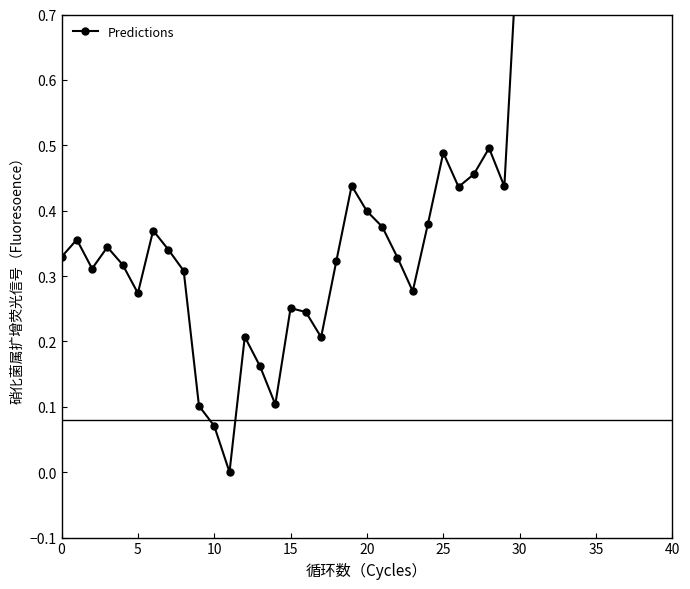

What is the maximum value shown in the chart?

1.0